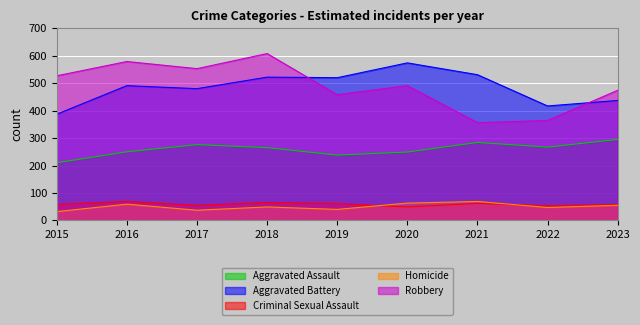

How many lines are shown in the chart?

5